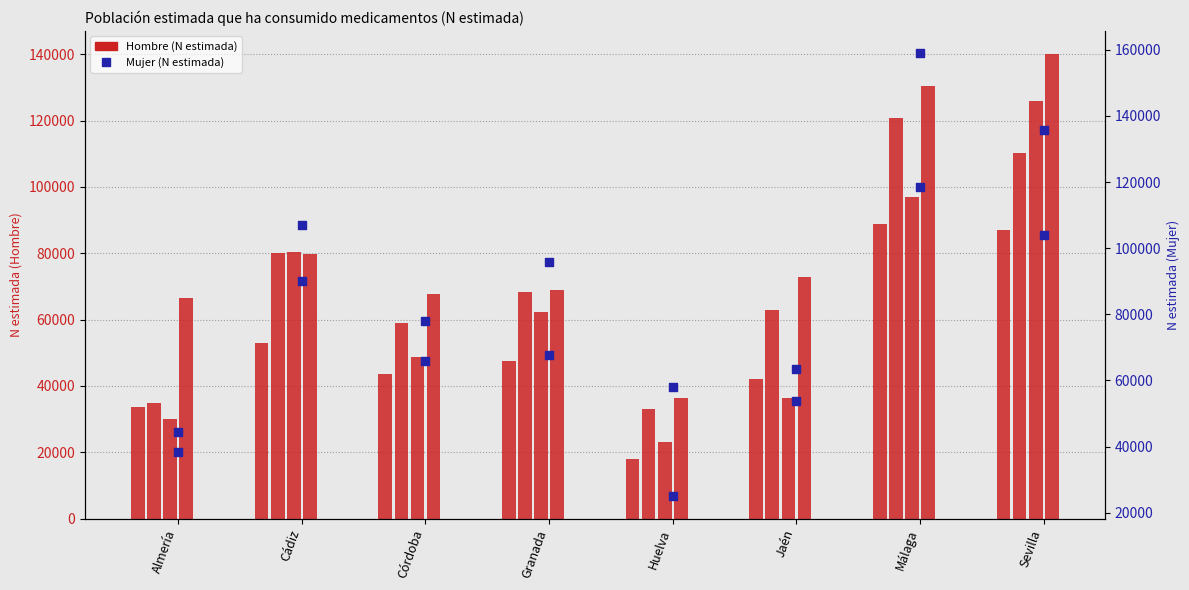

Is the value of Hombre 2023 at Jaén greater than the value of Hombre 2016 at Almería?

Yes